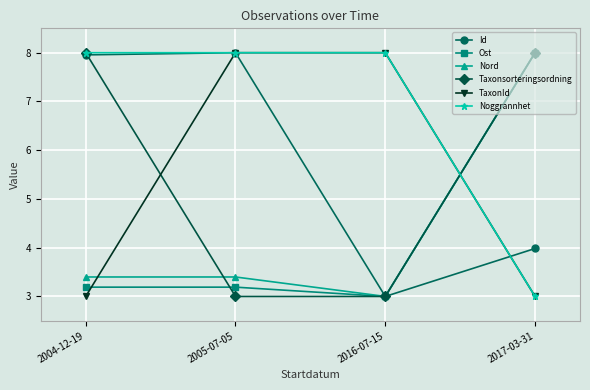

How many interior local valleys does the Id series have?

1